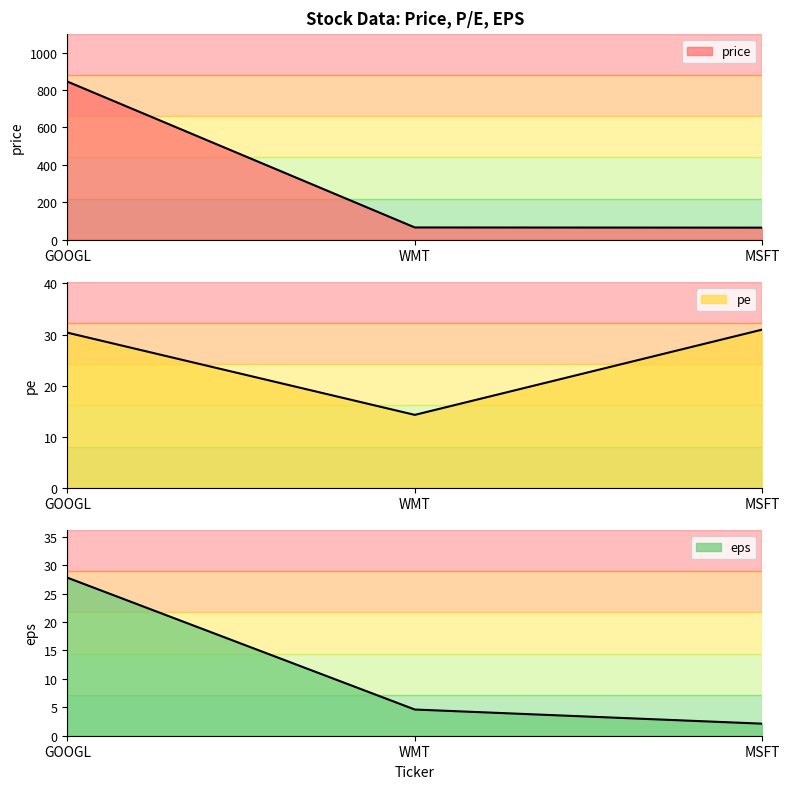

What is the value of the pe point at the 2nd from the left?

14.3